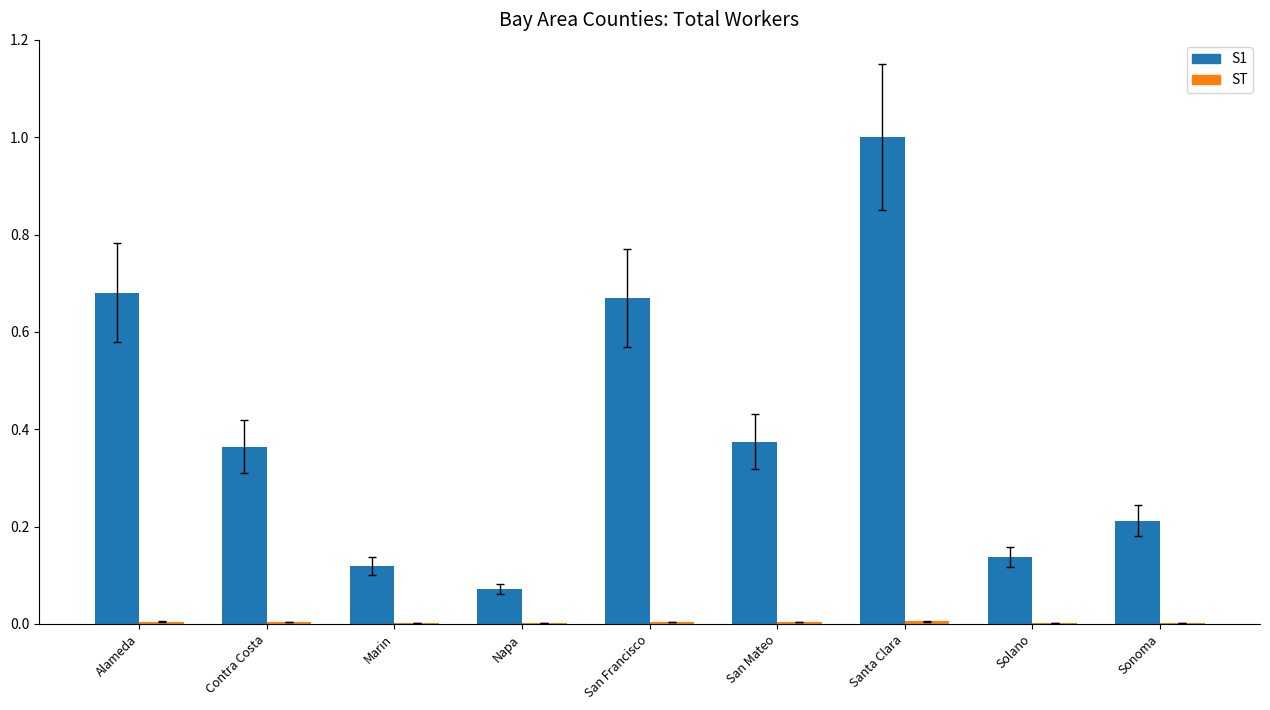

Does the chart contain stacked bars?

No